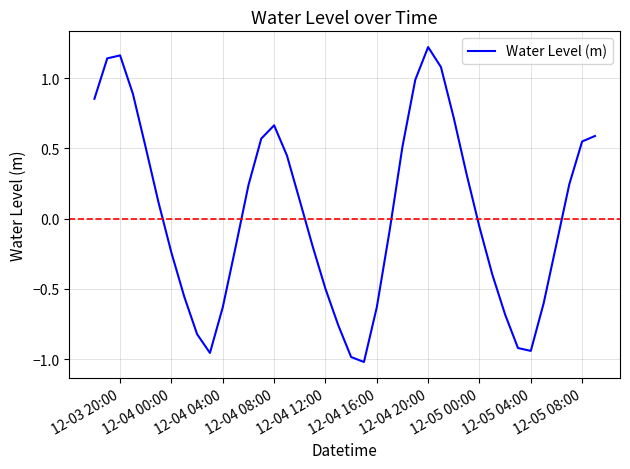

How many interior local peaks (higher than both neighbors) does the data have?

3